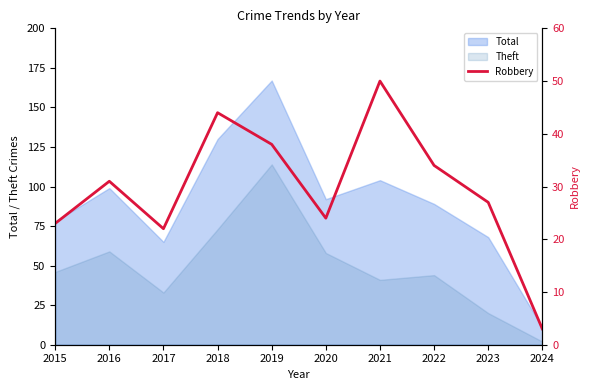

Rank the categories by value from lowest to highest.

2024, 2017, 2015, 2020, 2023, 2016, 2022, 2019, 2018, 2021